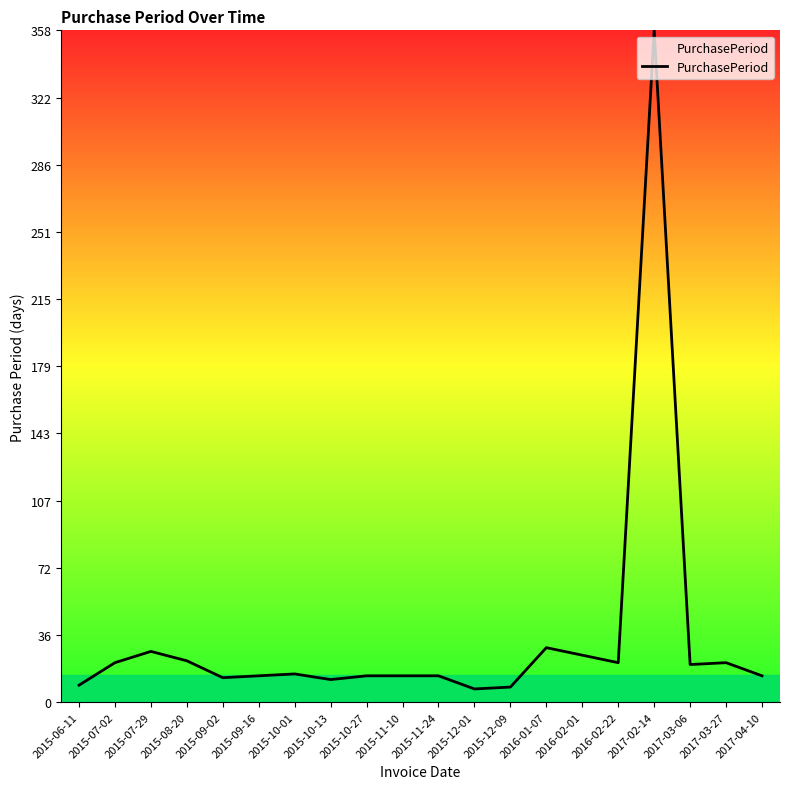

The chart shows a value of 27 at 2015-07-29. True or false?

True